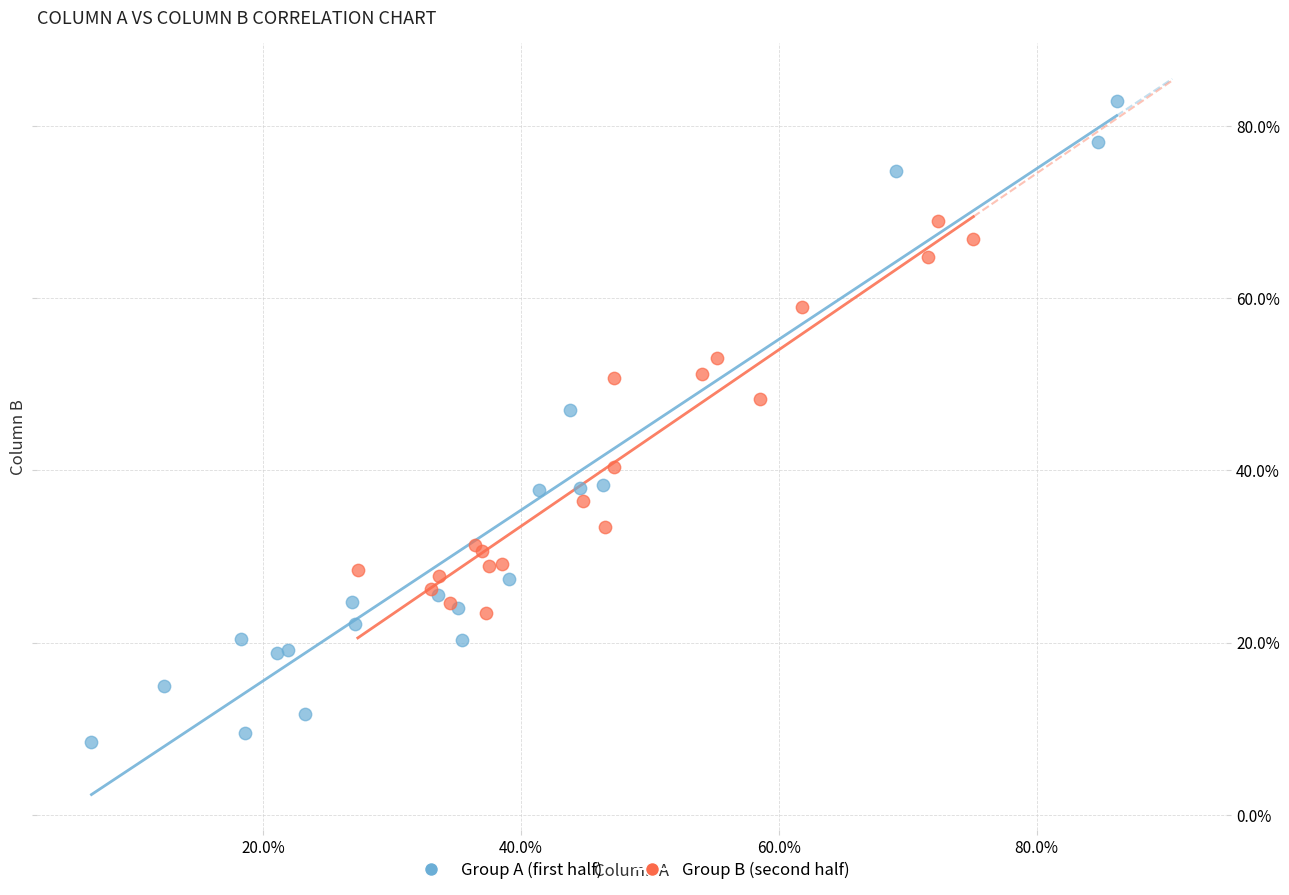

Which series reaches the minimum Y coordinate?

Group A (first half)